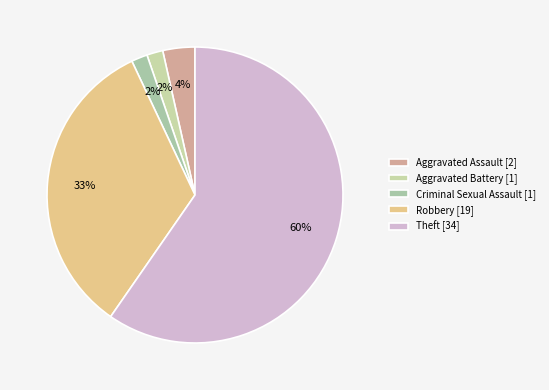

How many segments does this pie chart have?

5